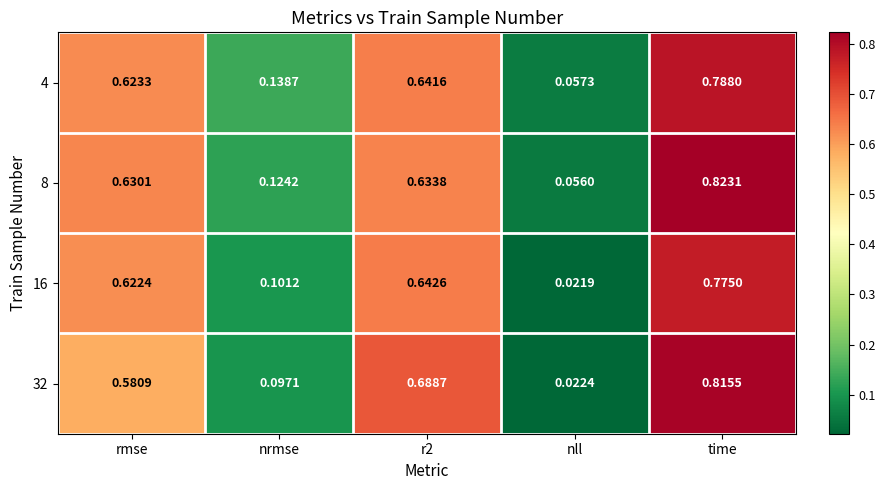

At which label does 8 reach its minimum?

nll